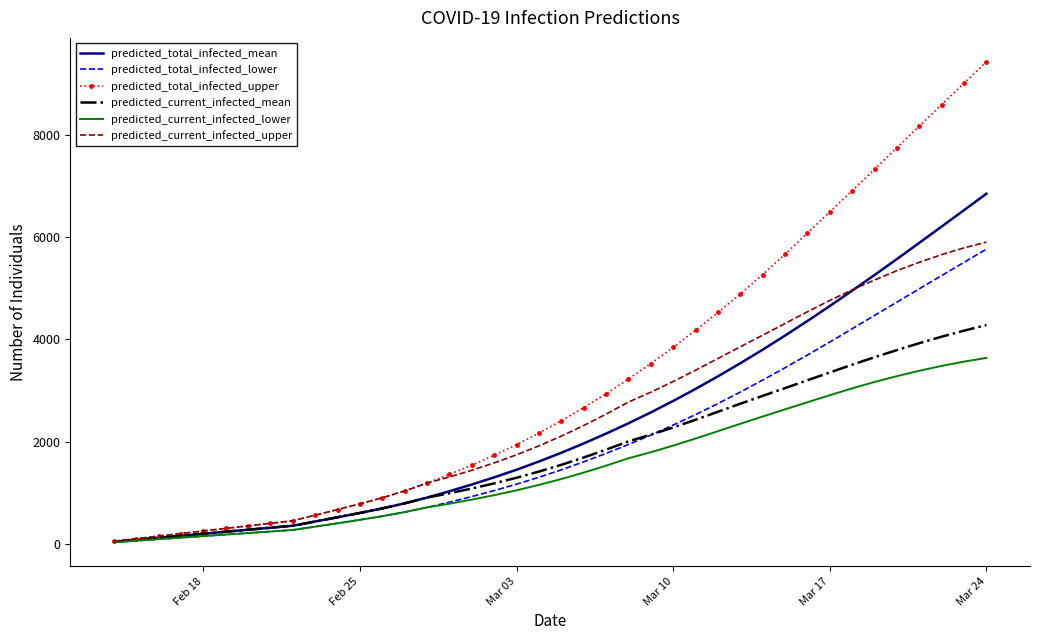

What is the highest value of the predicted_current_infected_lower series?

3637